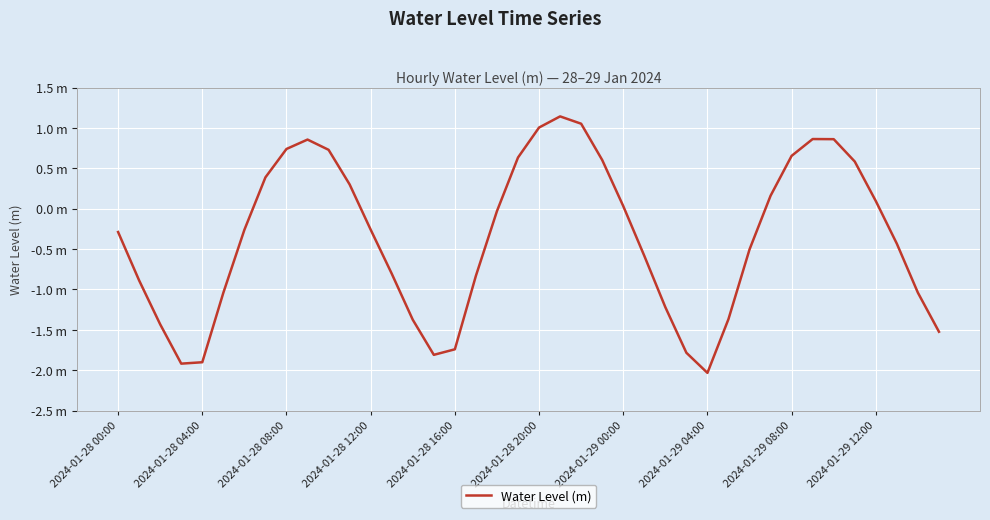

Is this an area chart (filled region under the line)?

No